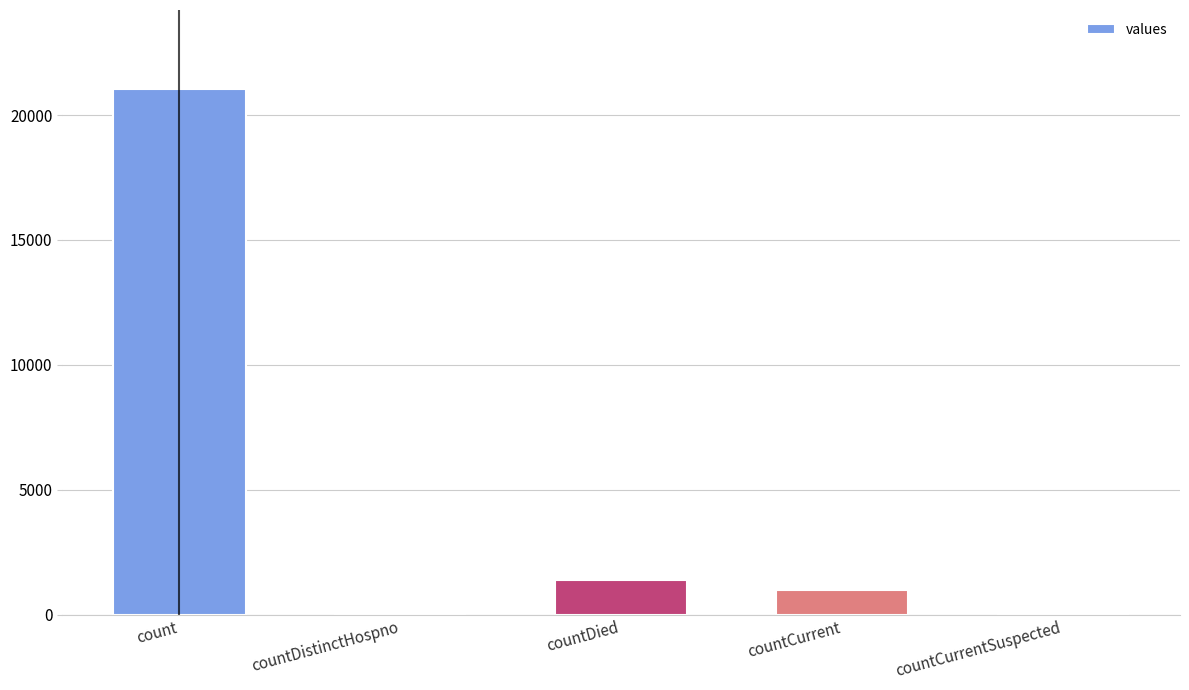

Reading left to right, transcribe all the data shown in this chart.

21050	0	1405	1006	0